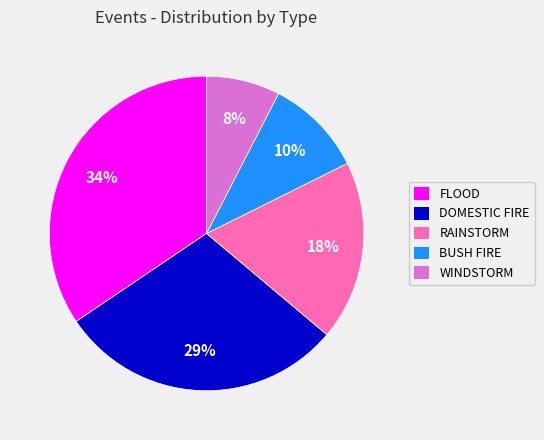

Which category has the smallest portion of the pie?

WINDSTORM